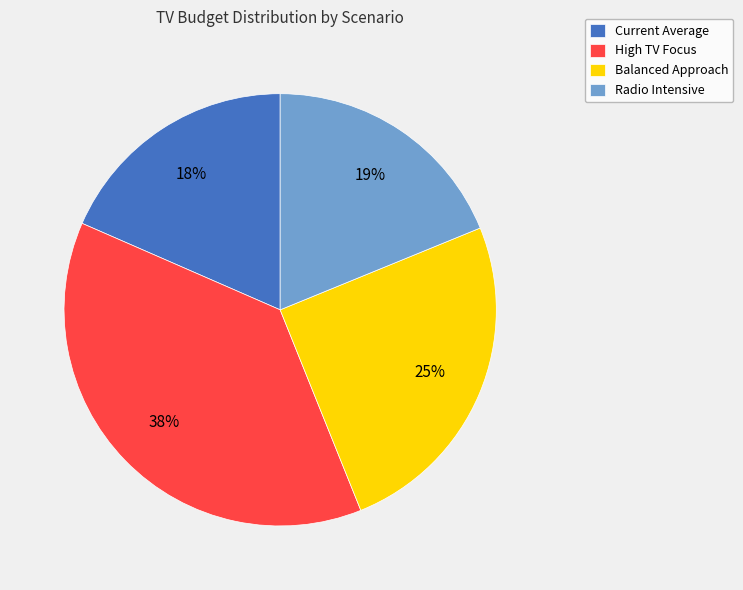

Is Radio Intensive the majority of the pie?

No